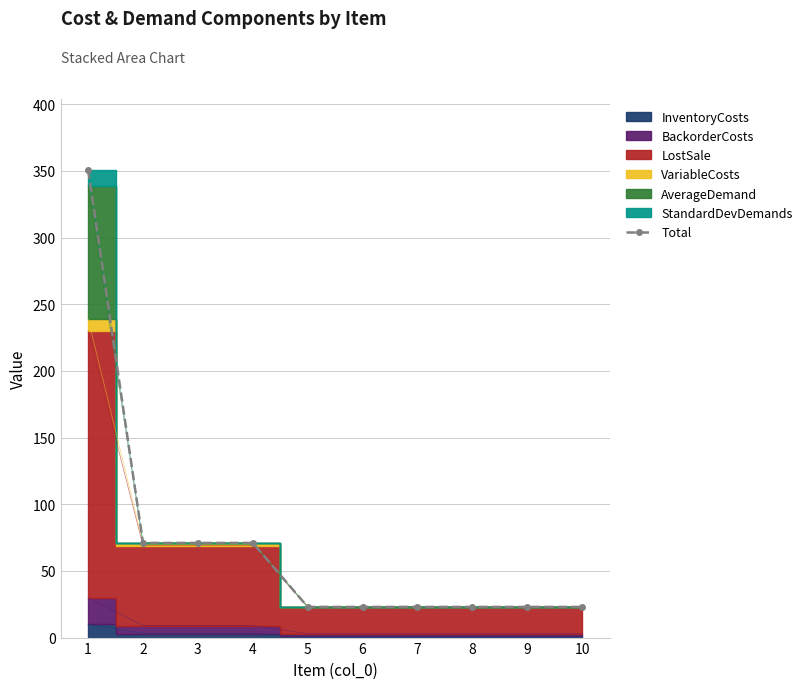

What is the smallest value displayed?

23